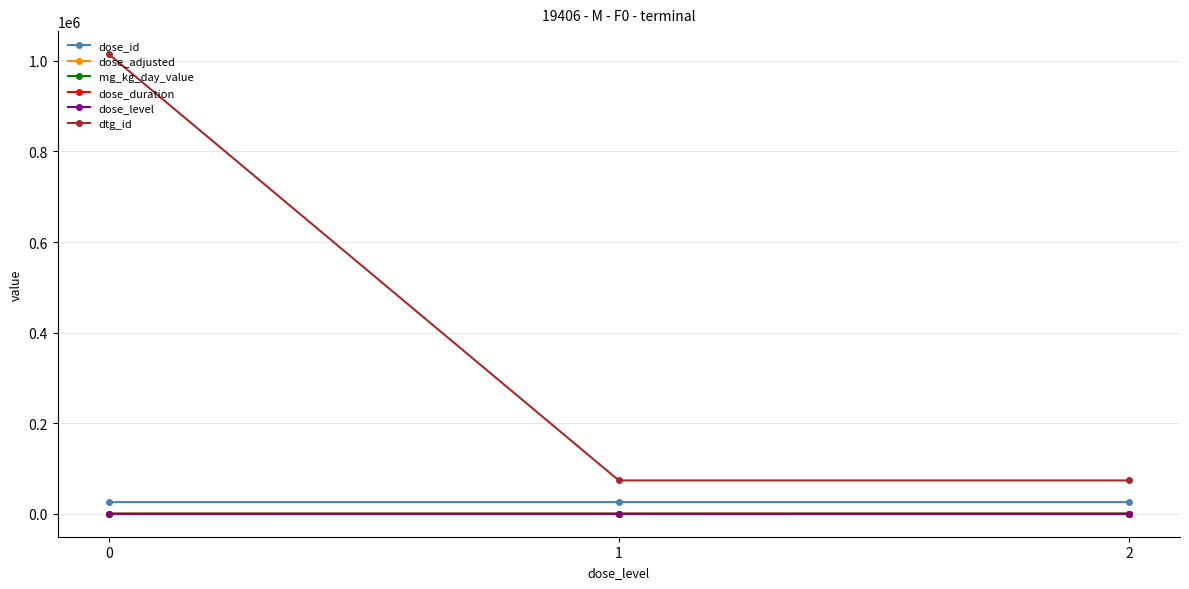

Is this an area chart (filled region under the line)?

No